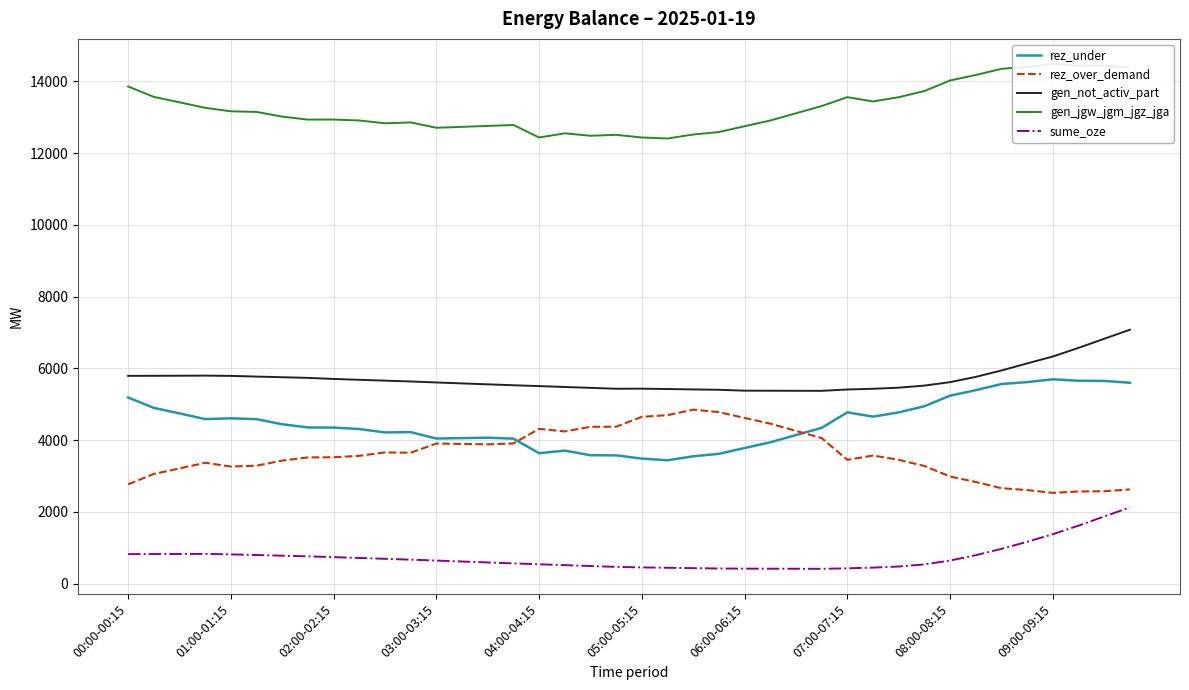

In gen_not_activ_part, how many points are higher than both neighbors (excluding endpoints)?

2